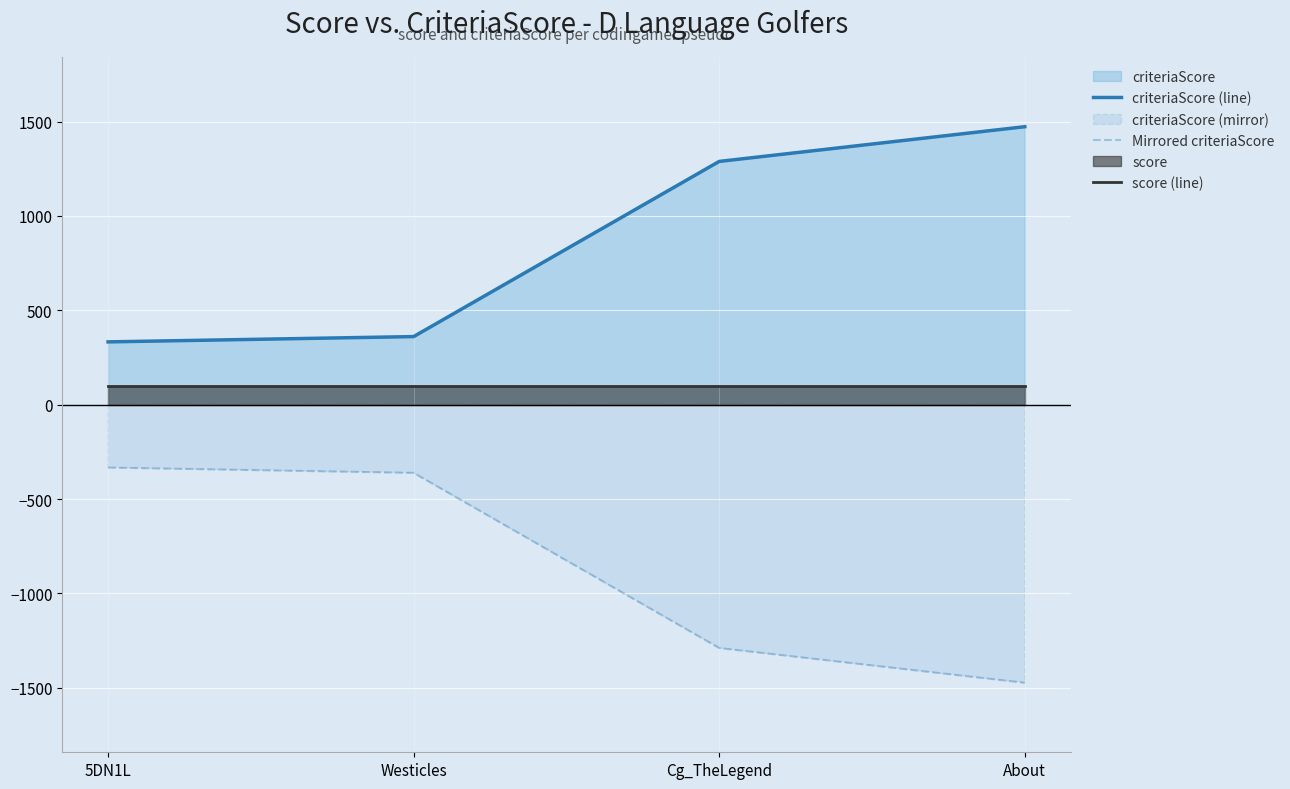

At About, list the series in order from smallest to largest.

Mirrored criteriaScore, score (line), criteriaScore (line)